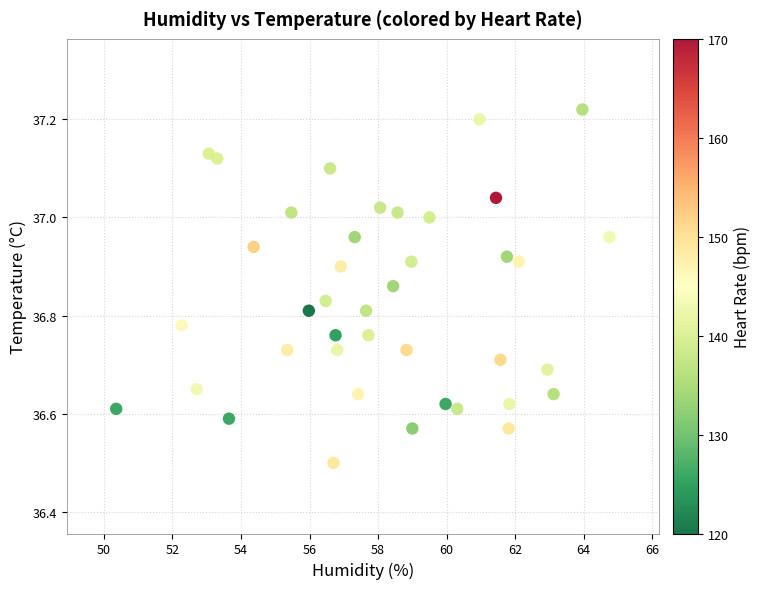

What is the range of X values (max minus min)?

14.4